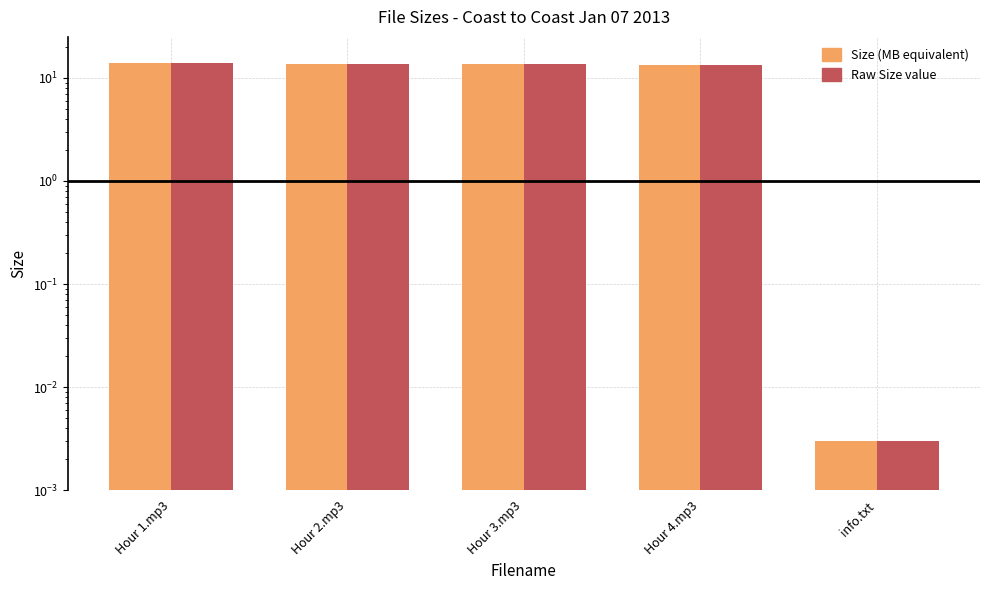

What is the difference between the maximum and minimum values in the Raw Size value series?

14.0